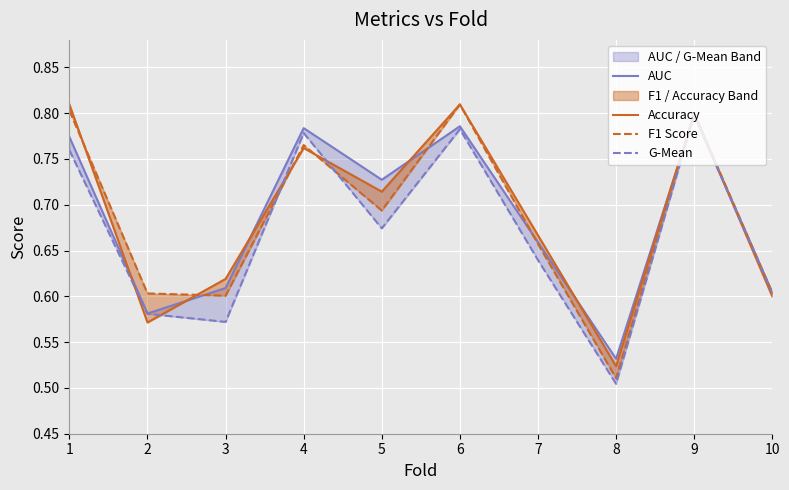

Which series has the largest total across all categories?

Accuracy